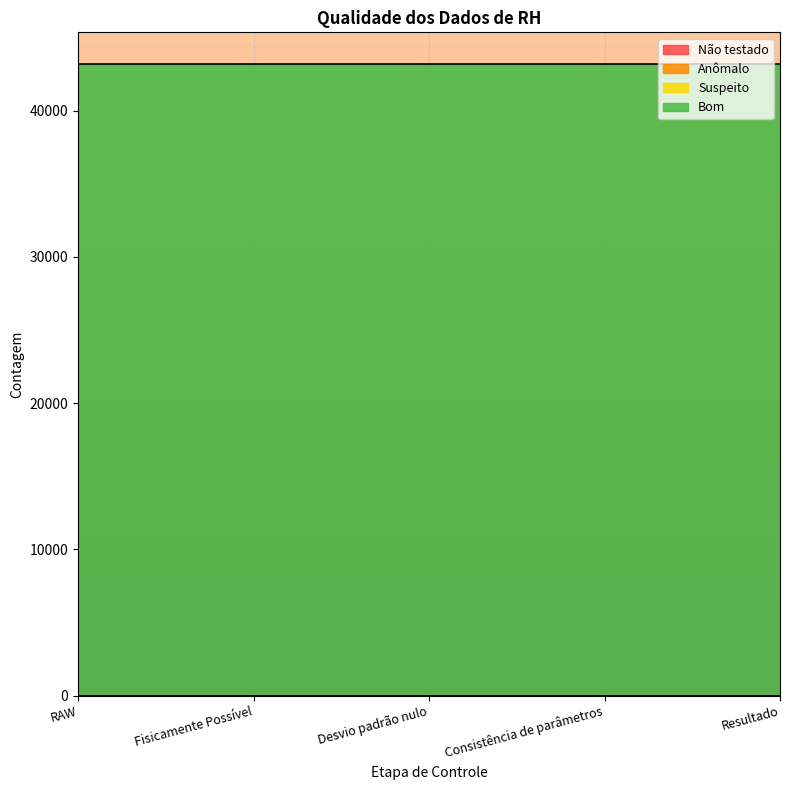

Reading left to right, list all the values displayed in this chart.

Não testado: 0	0	0	0	0
Anômalo: 0	0	0	0	0
Suspeito: 0	0	0	0	0
Bom: 43200	43200	43200	43200	43200